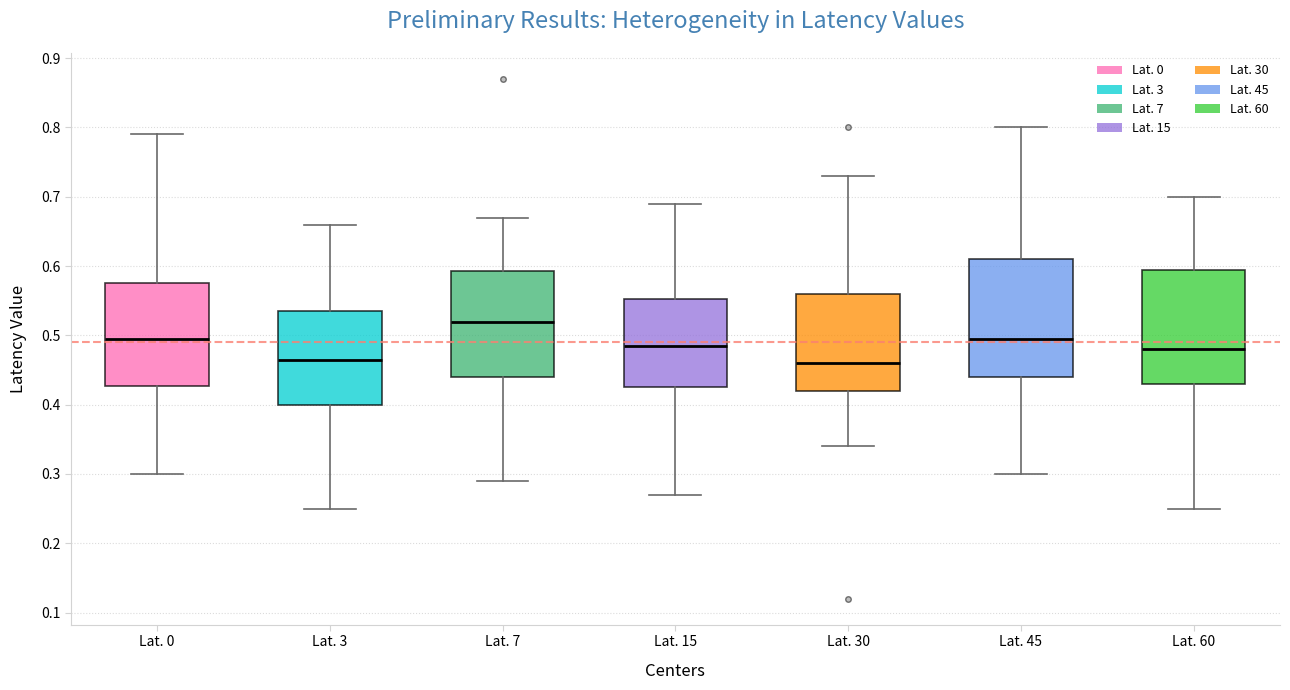

Reading left to right, read every box against the y-axis: the position of its median line, the range the box covers, and the ends of its whiskers. The values are not printed on the chart, so give them approximately, as read against the axis.

Lat. 0: median 0.50, box 0.43 to 0.58, whiskers 0.30 to 0.79
Lat. 3: median 0.47, box 0.40 to 0.54, whiskers 0.25 to 0.66
Lat. 7: median 0.52, box 0.44 to 0.59, whiskers 0.29 to 0.67
Lat. 15: median 0.49, box 0.43 to 0.55, whiskers 0.27 to 0.69
Lat. 30: median 0.46, box 0.42 to 0.56, whiskers 0.34 to 0.73
Lat. 45: median 0.50, box 0.44 to 0.61, whiskers 0.30 to 0.80
Lat. 60: median 0.48, box 0.43 to 0.60, whiskers 0.25 to 0.70